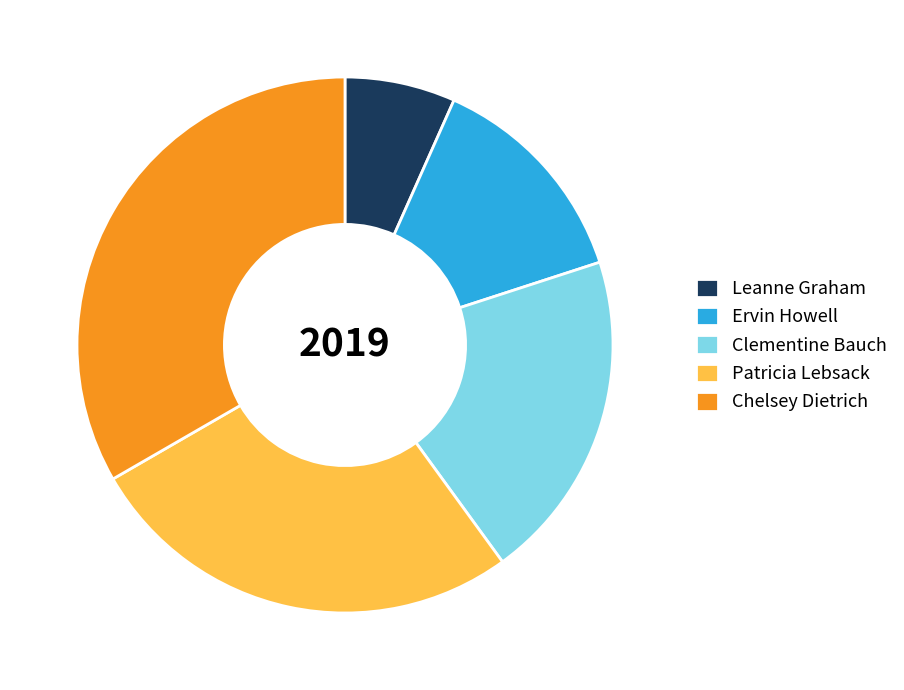

Which slice is the smallest?

Leanne Graham